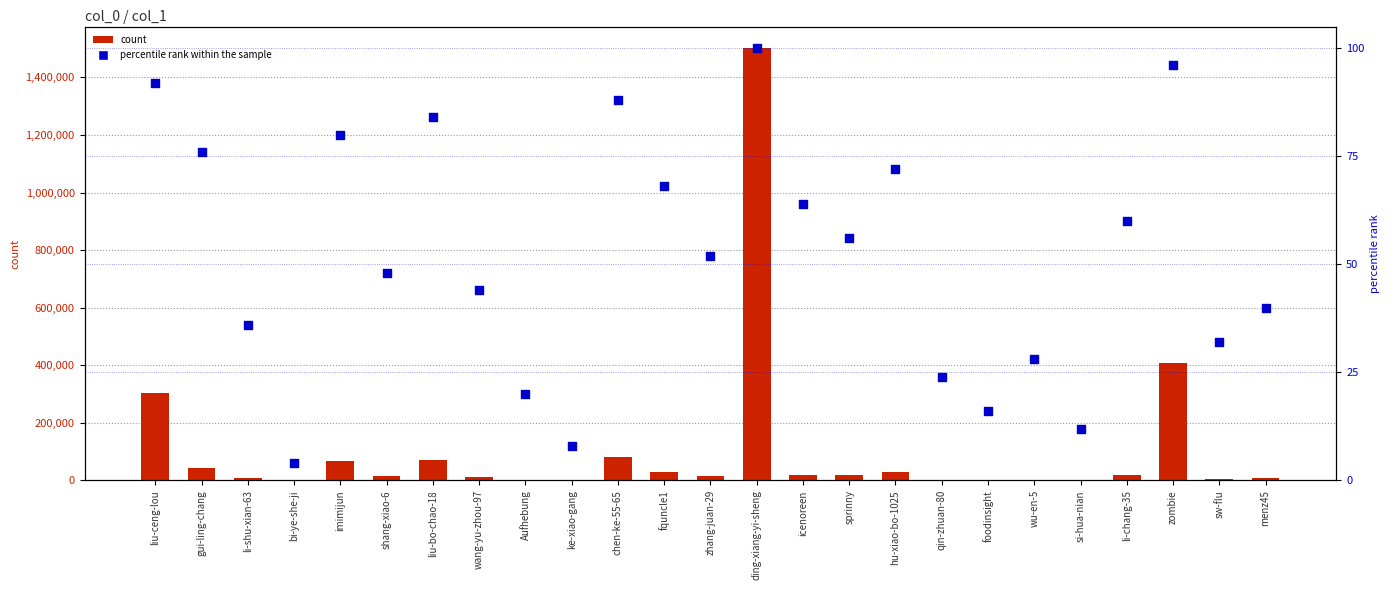

What is the total value across all series at ding-xiang-yi-sheng?

1501592.0